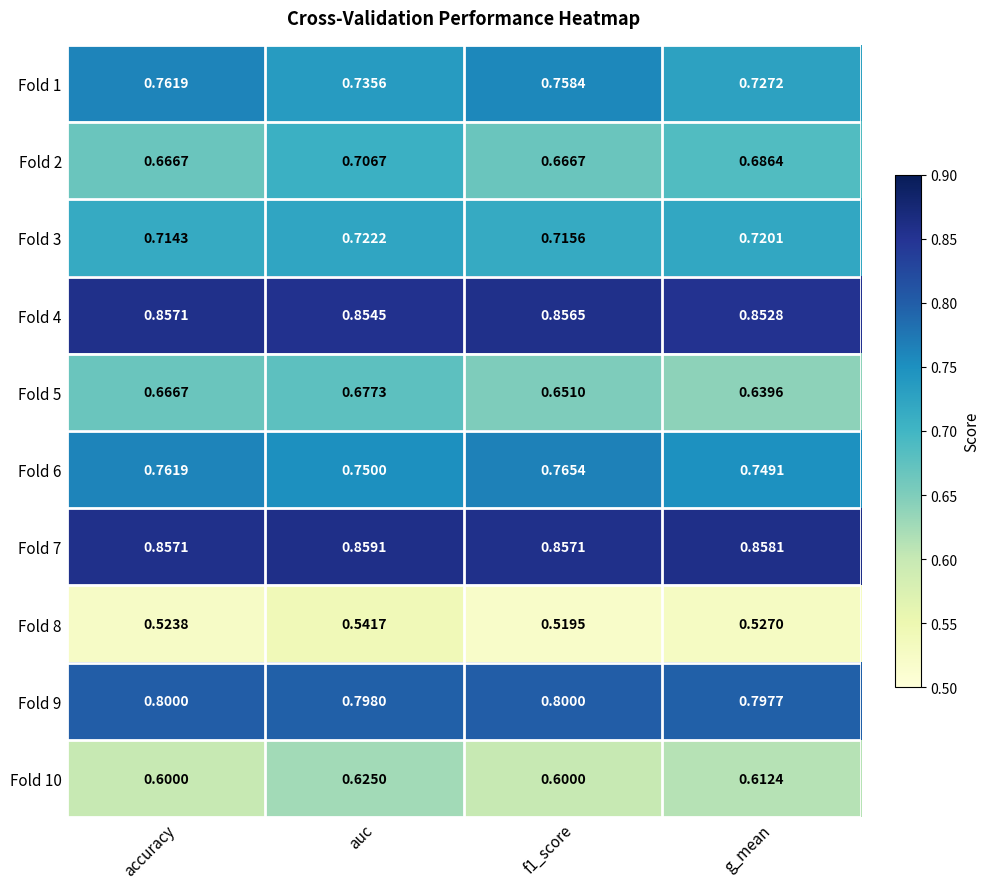

At which label does Fold 5 reach its peak?

auc